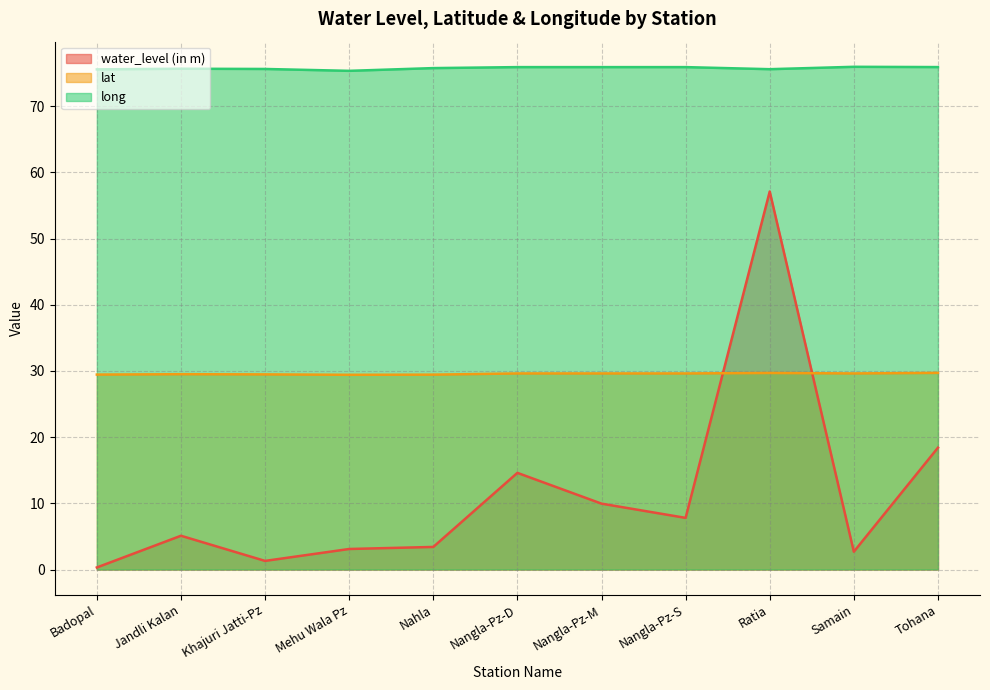

What is the spread (max minus min) of values at Tohana?

57.5